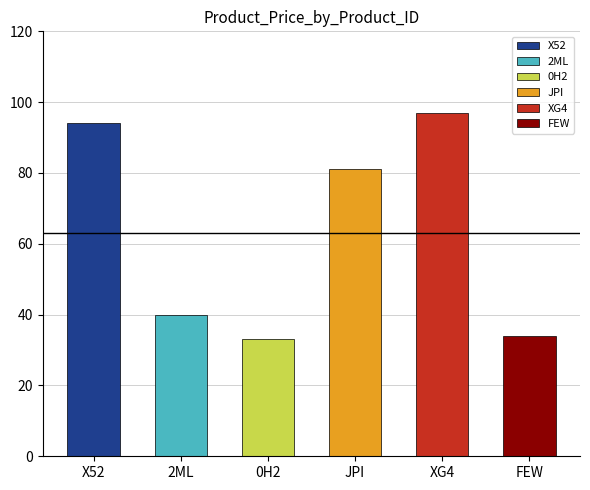

What is the smallest value displayed?

33